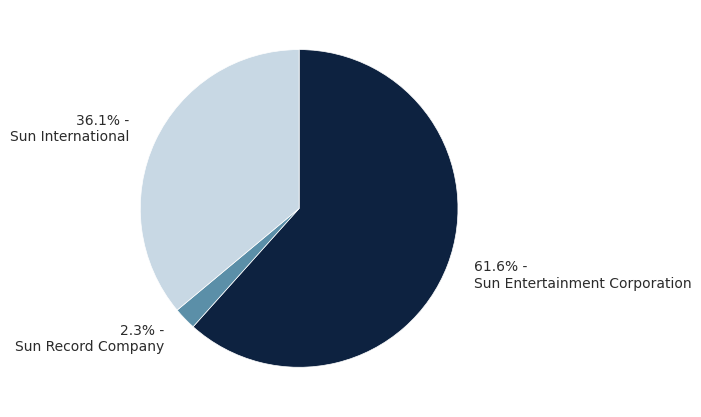

What is the smallest slice in the pie chart?

2.3% - Sun Record Company